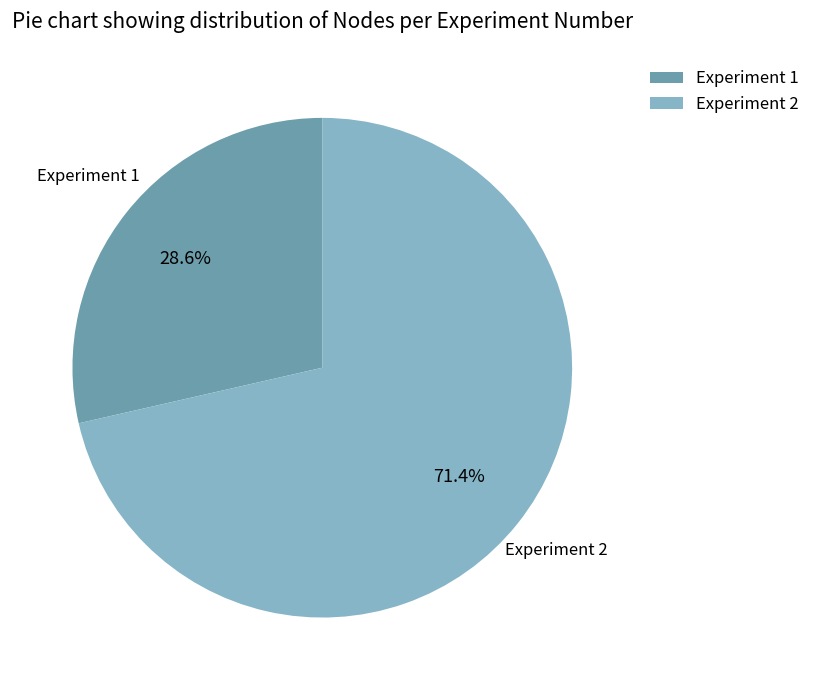

Which has a higher value, Experiment 2 or Experiment 1?

Experiment 2